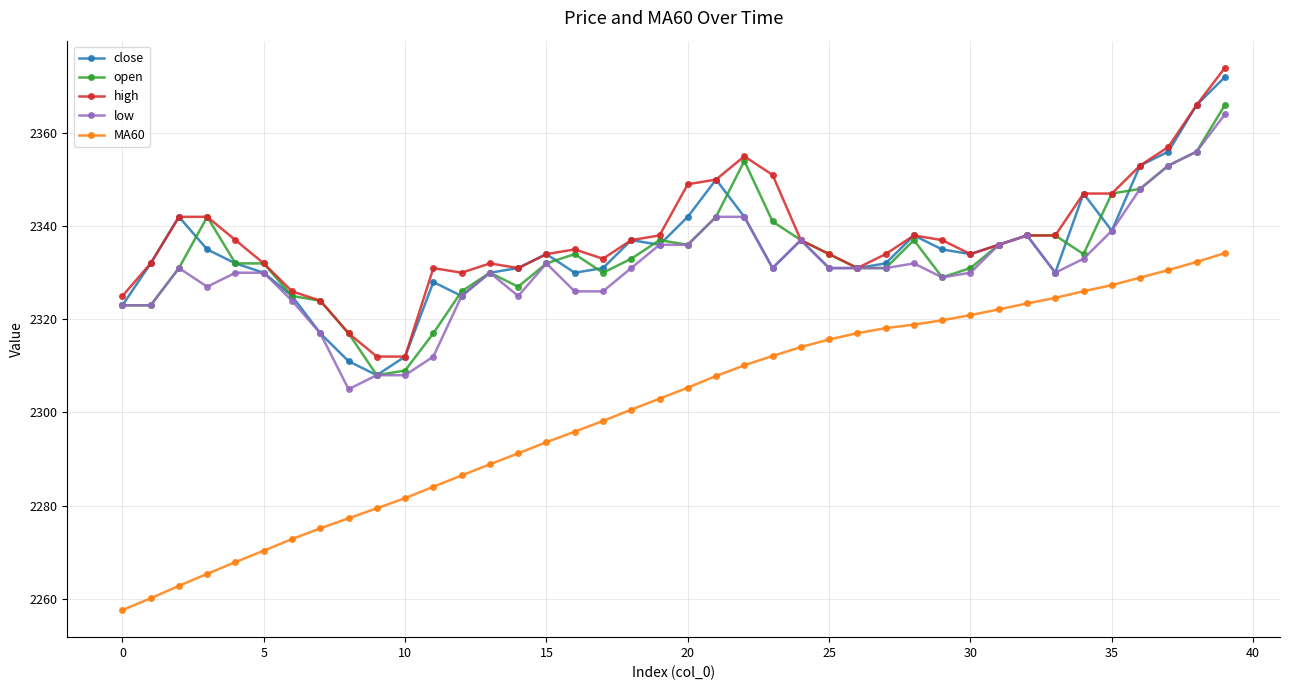

How many lines are shown in the chart?

5